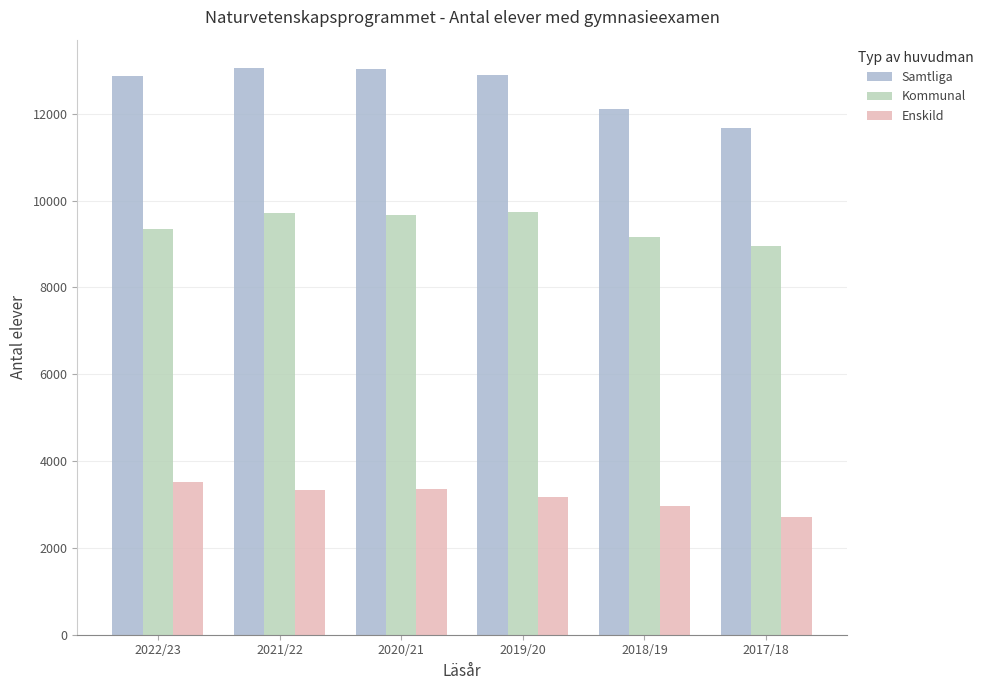

What is the highest value of the Kommunal series?

9725